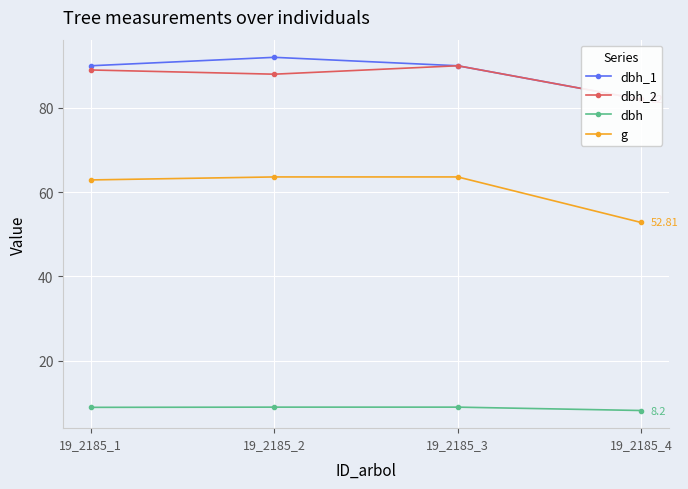

In dbh_1, how many points are higher than both neighbors (excluding endpoints)?

1